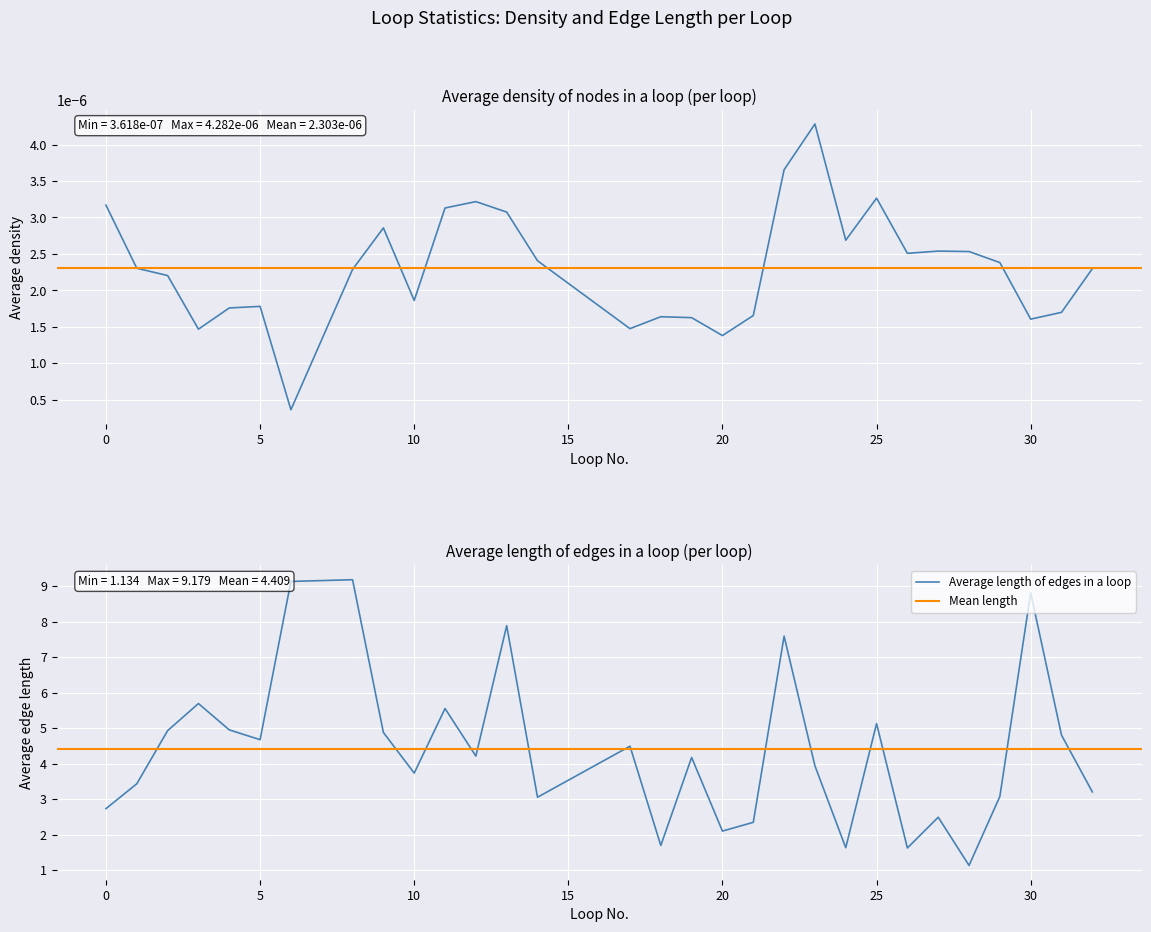

At which category is the sum across all series the highest?

8